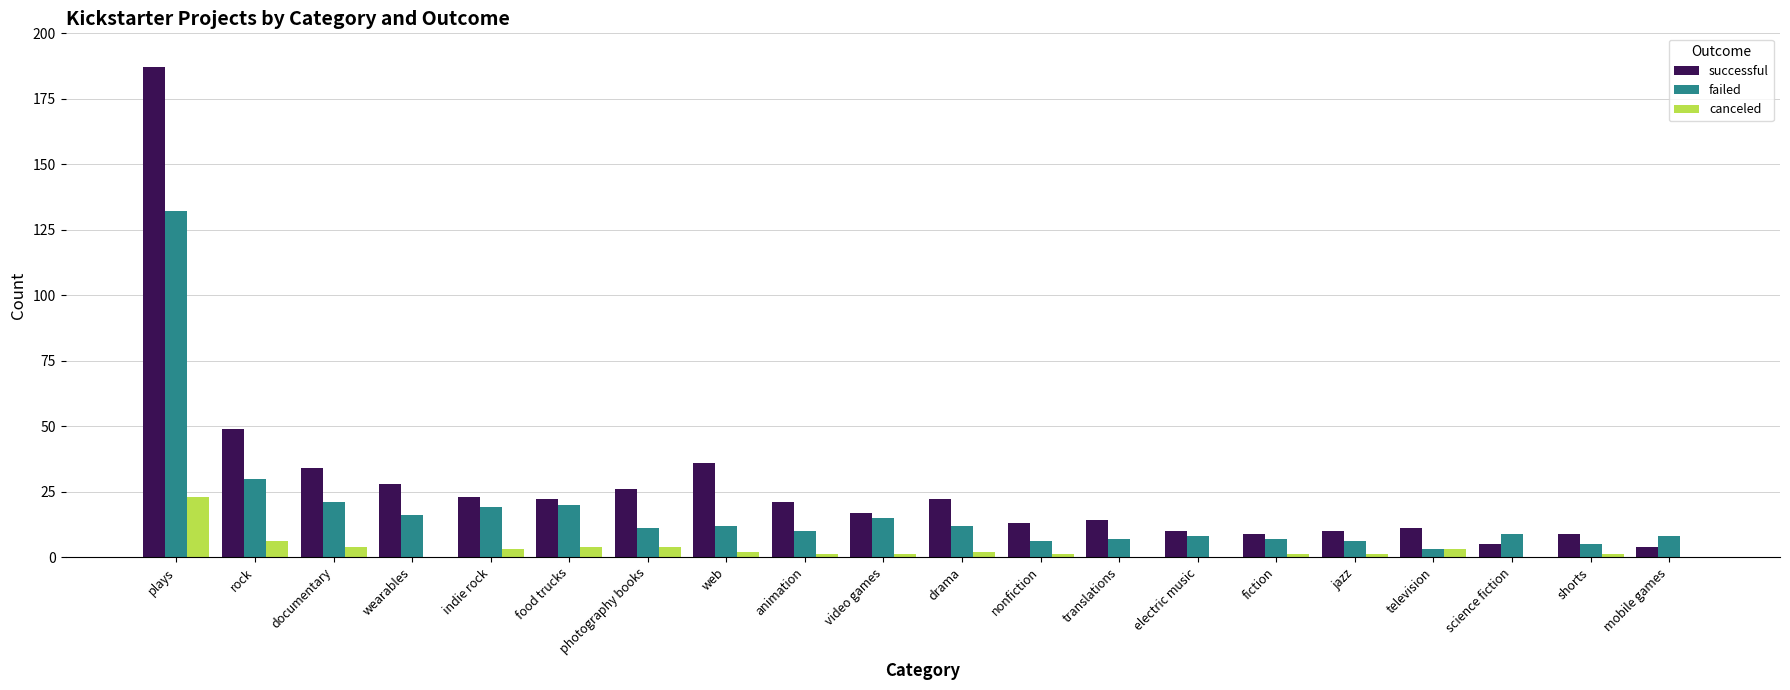

Count the number of categories in the chart.

20